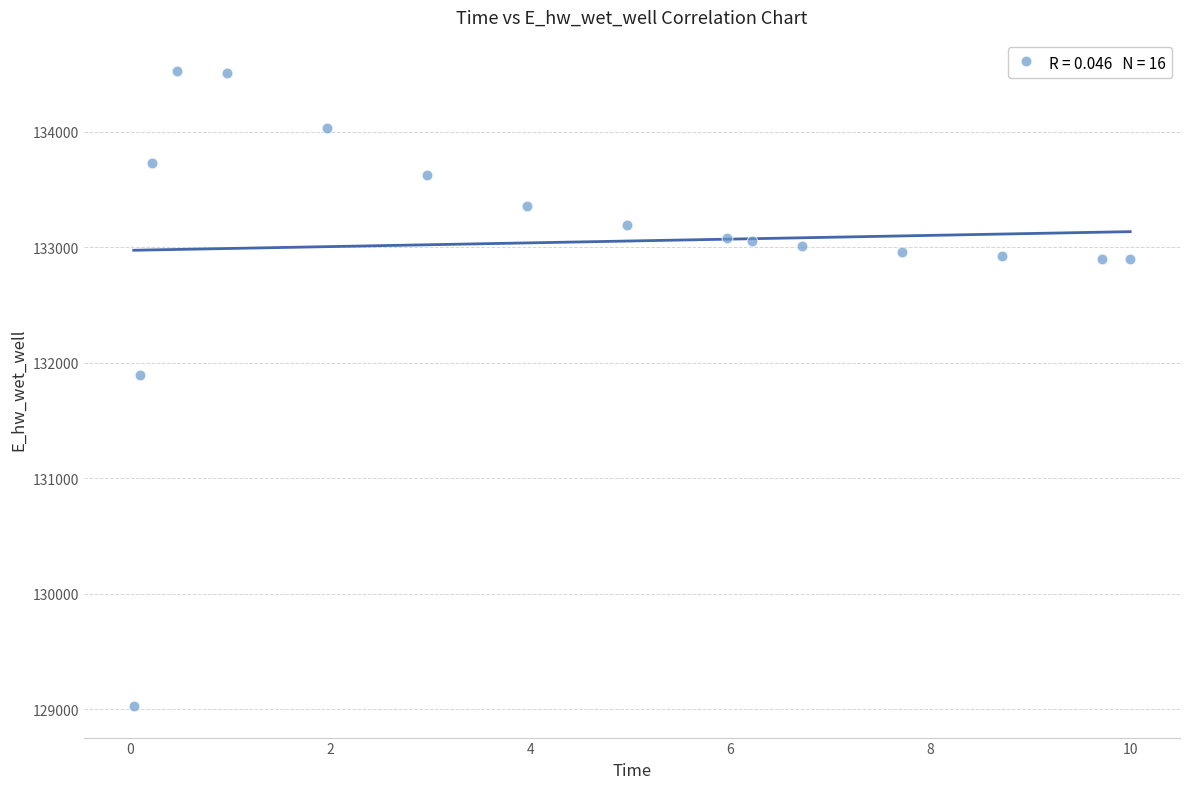

What Y value in the scatter plot is closest to 131775?

131894.3